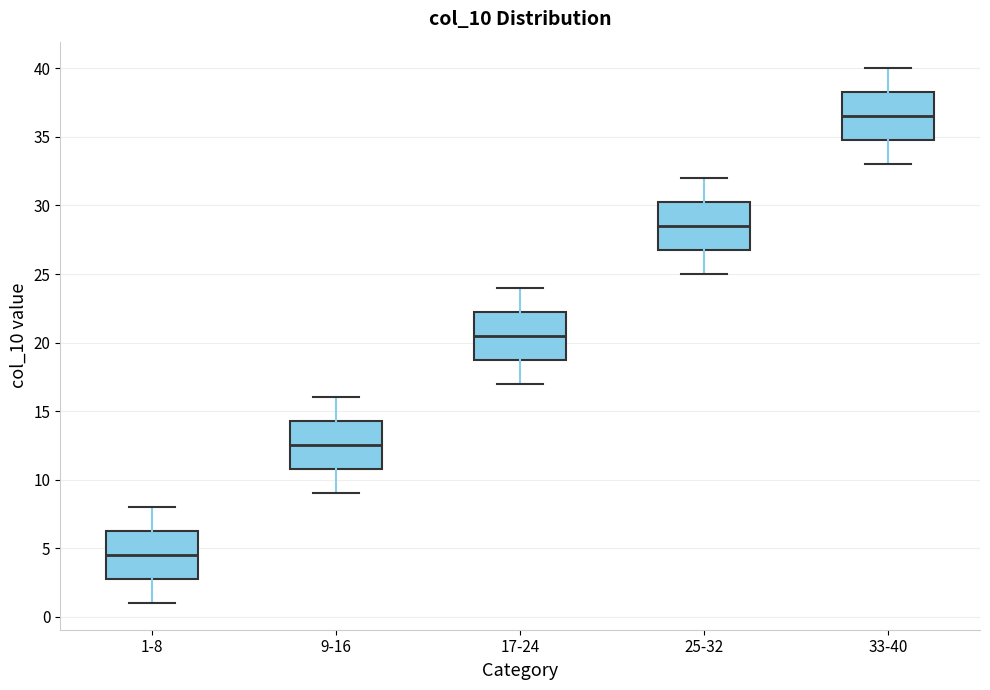

Where is the upper edge of the box for 25-32 on the y-axis? The values are not printed on the chart, so give them approximately, as read against the axis.

30.5